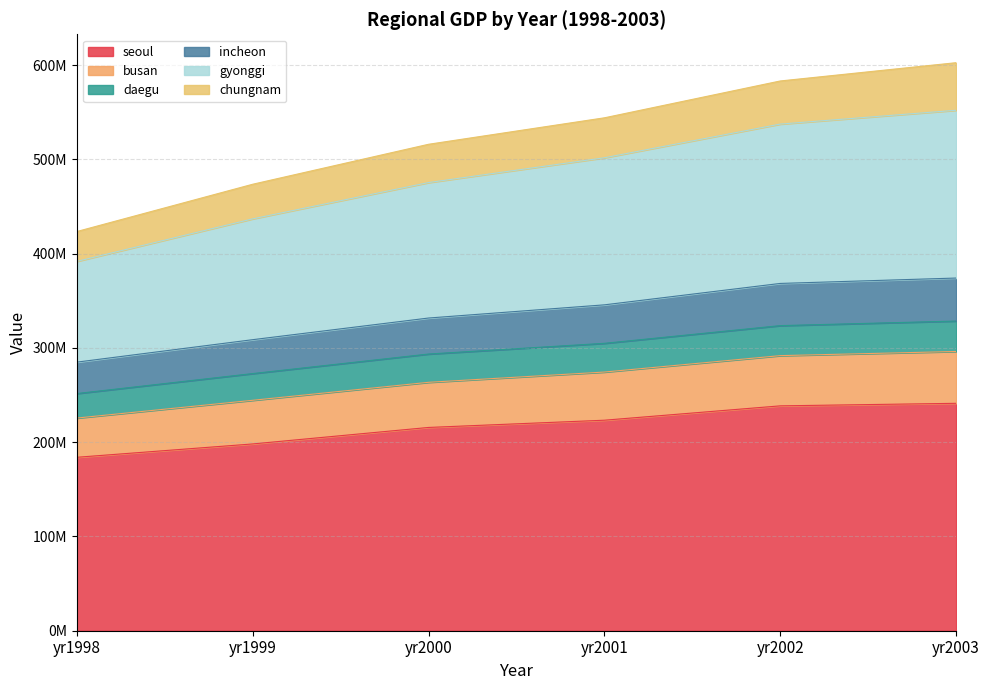

The value of busan at yr2001 is 958800928. True or false?

False